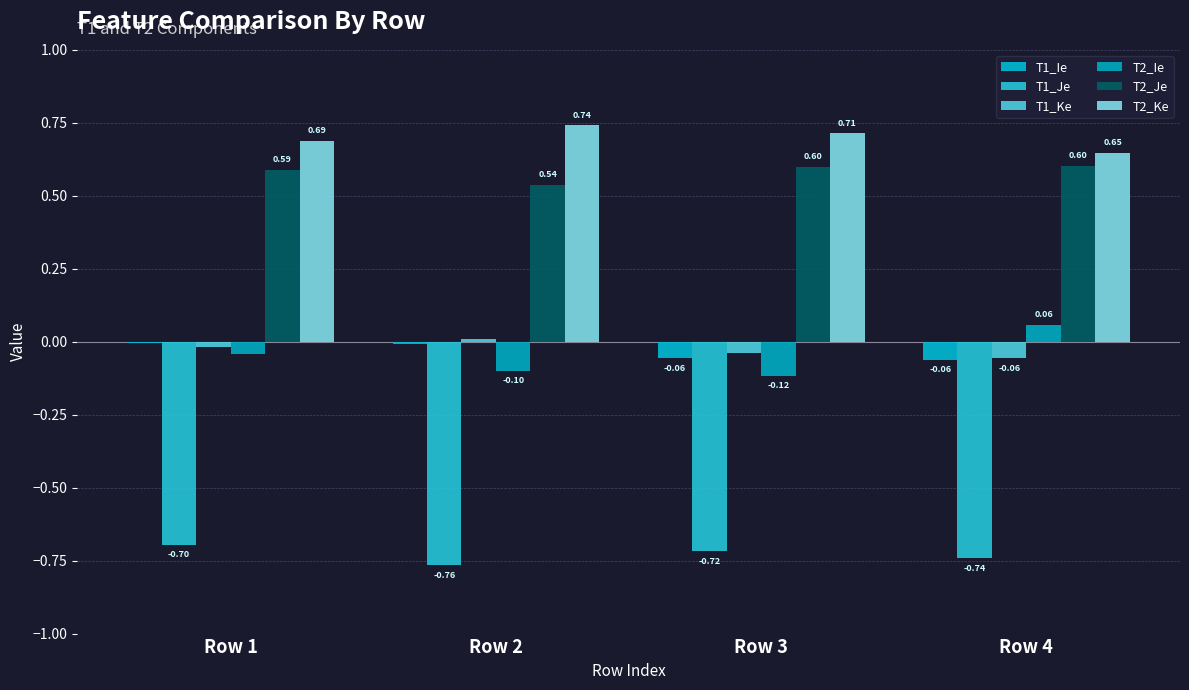

What is the value of the T1_Ie bar at the 3rd from the left?

-0.1